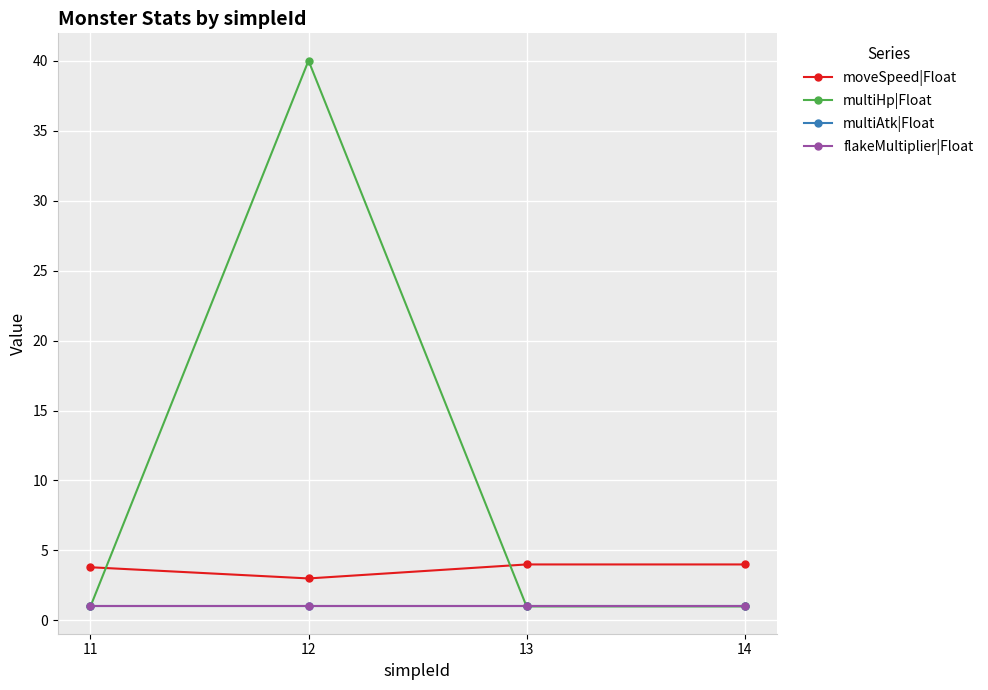

Between 11 and 12, which series saw the biggest shift?

multiHp|Float